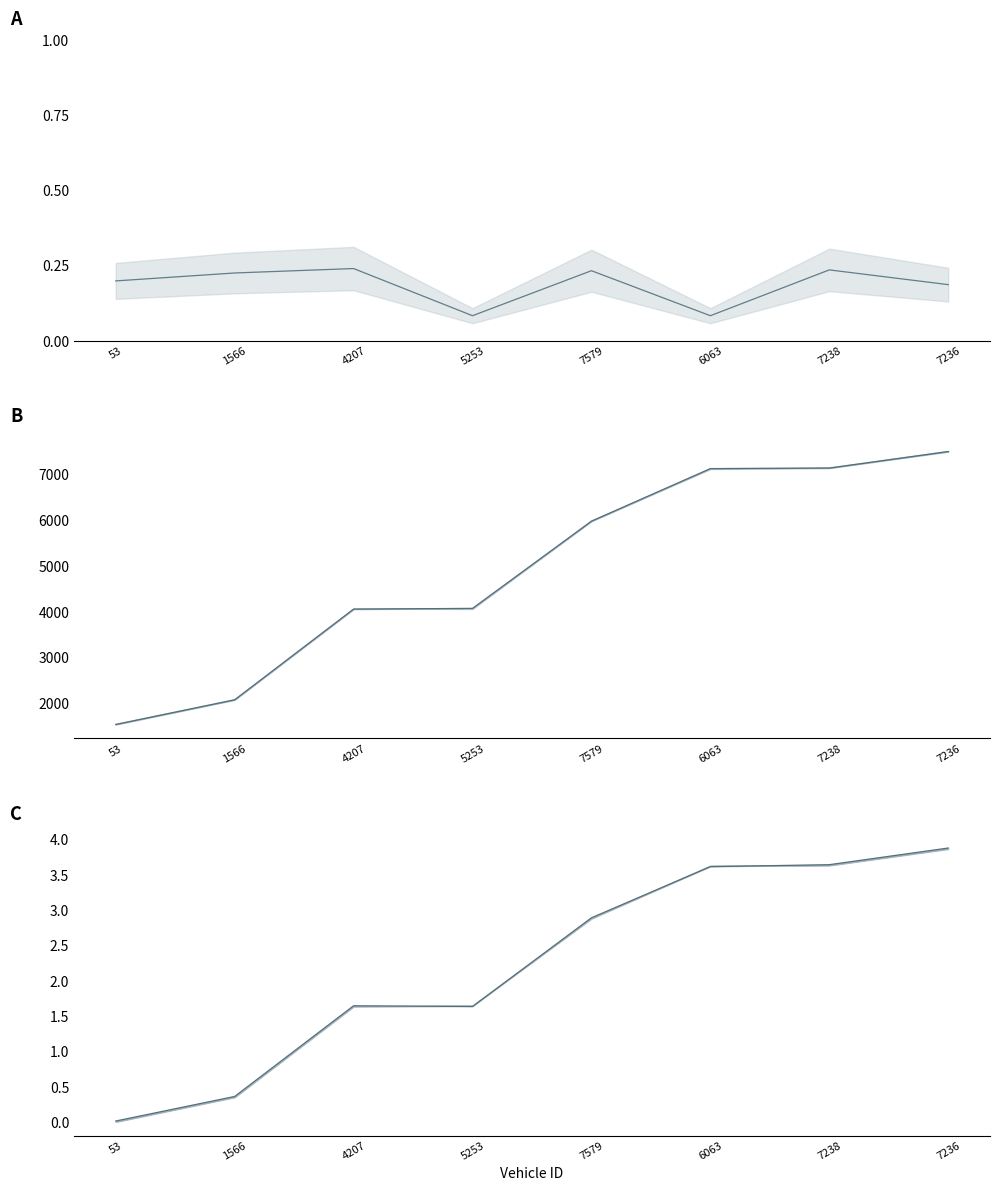

True or false: entry has more than 2 interior local peaks.

False